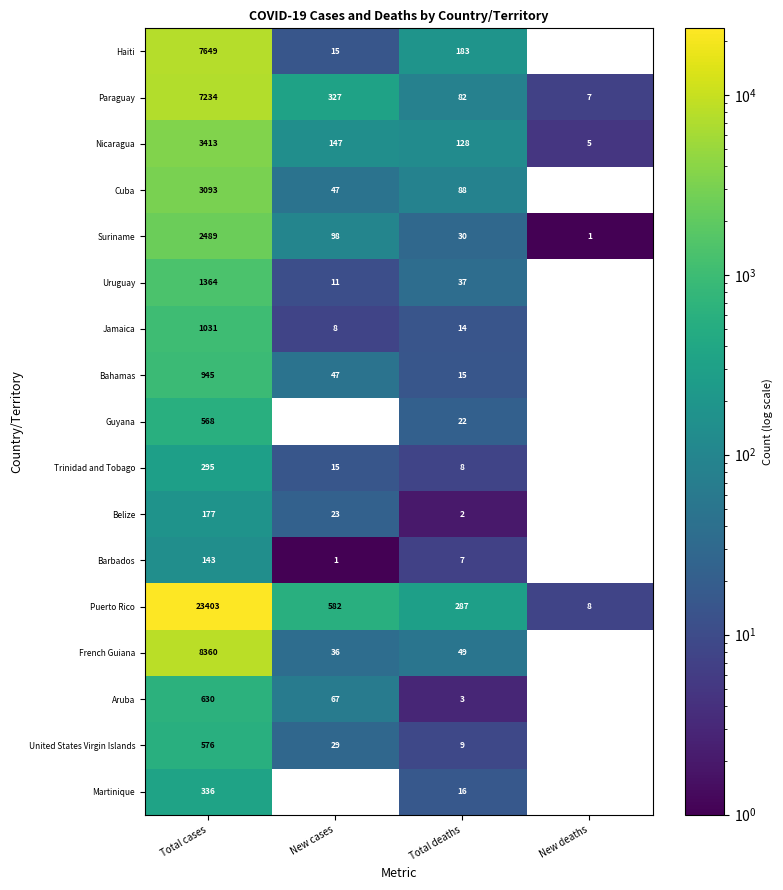

What is the total value across all series at Total deaths?

980